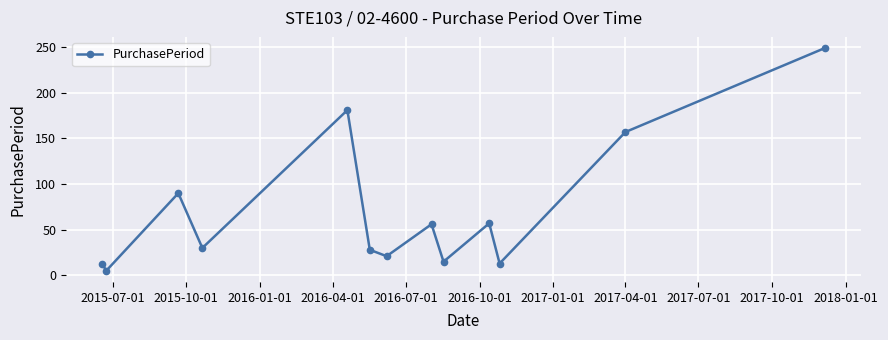

How many interior local valleys (lower than both neighbors) does the data have?

5